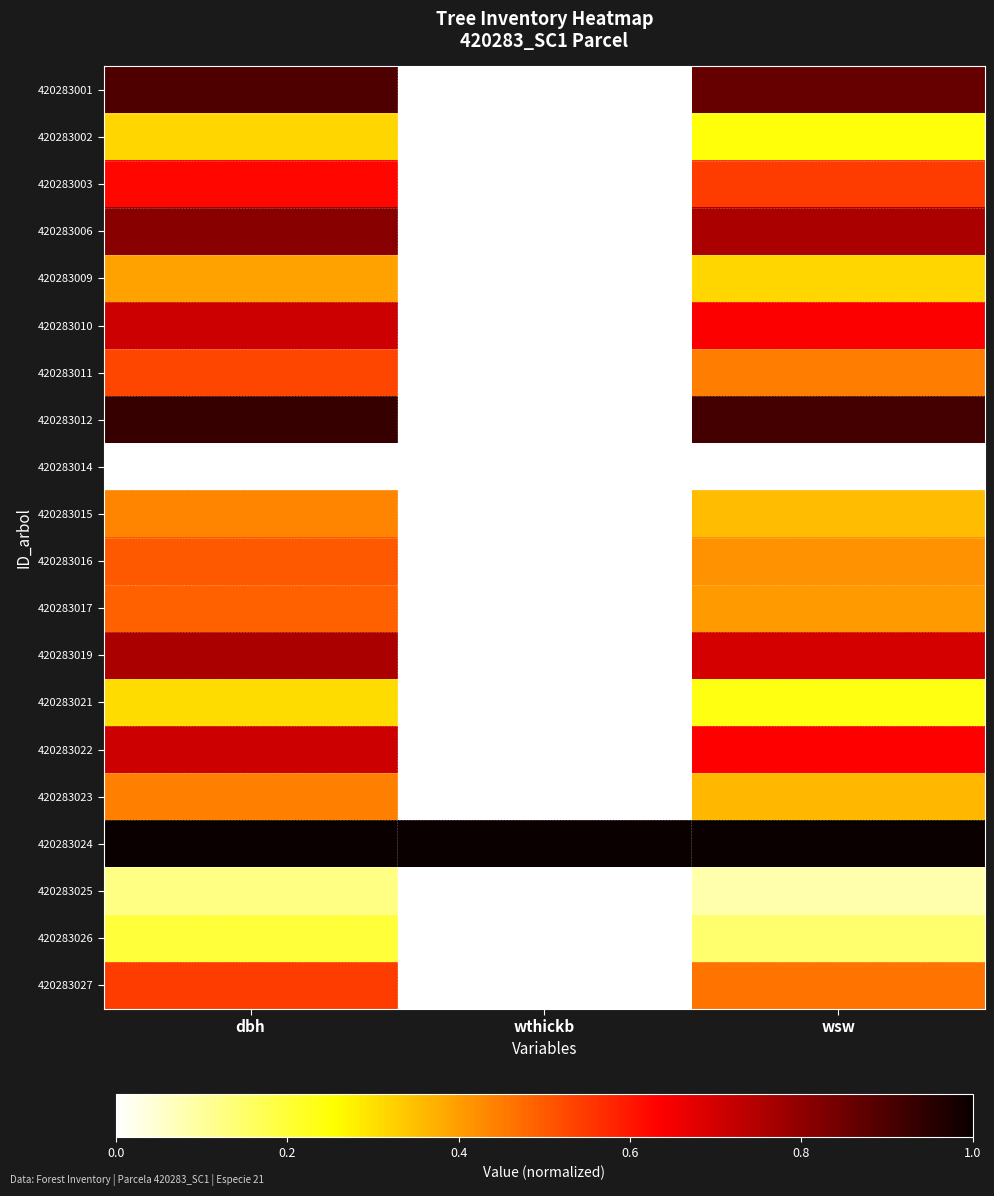

What is the maximum value shown in the chart?

1.0